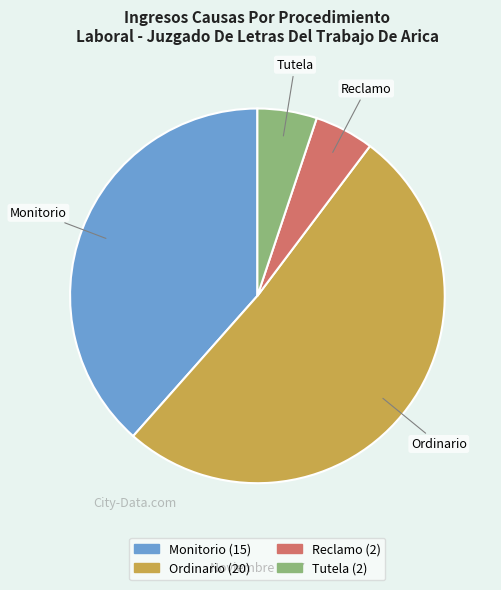

What is the ratio of the value at Ordinario to the value at Reclamo?

10.0